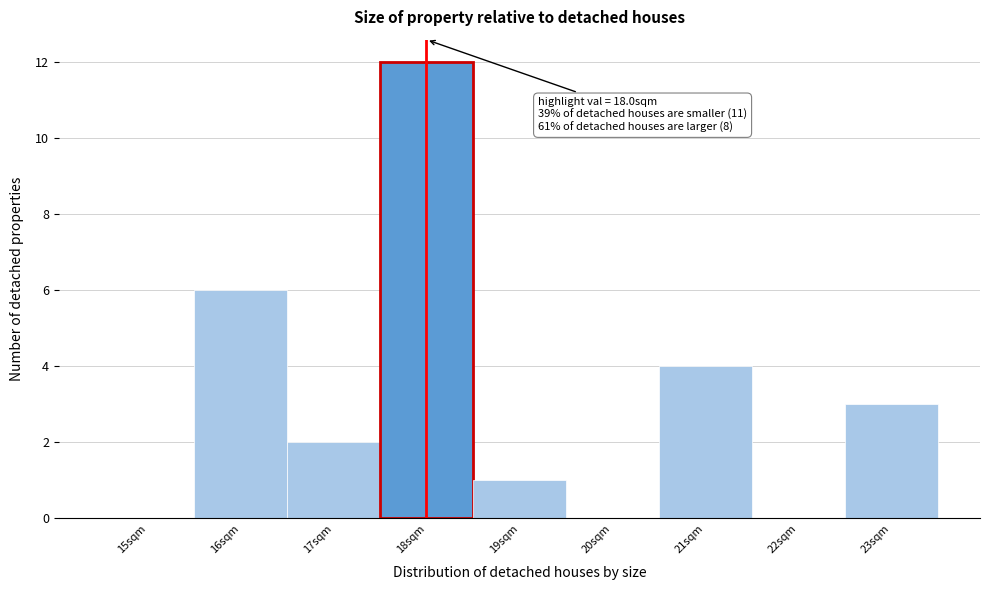

Over which range of the x-axis is the bar tallest?

17.5 to 18.5